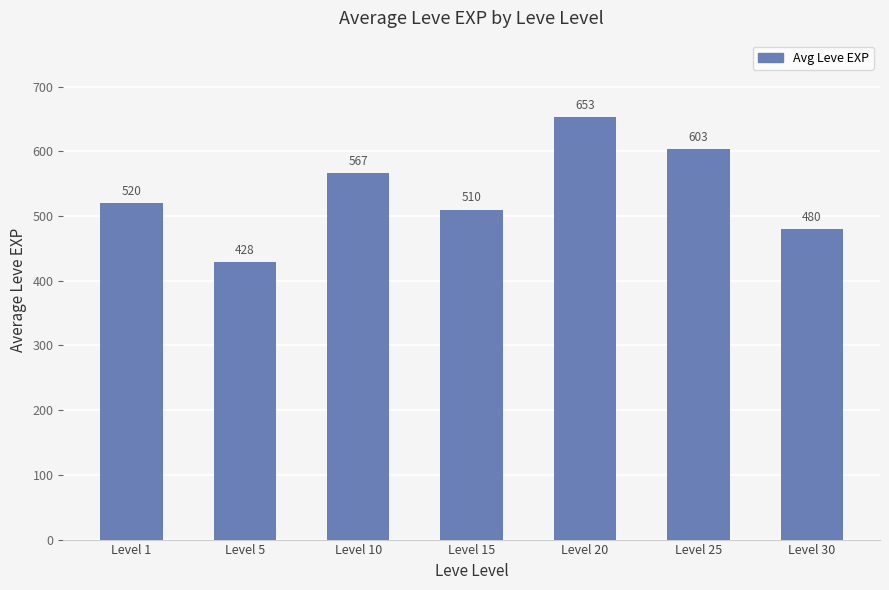

What is the value of the 2nd bar from the left?

428.3